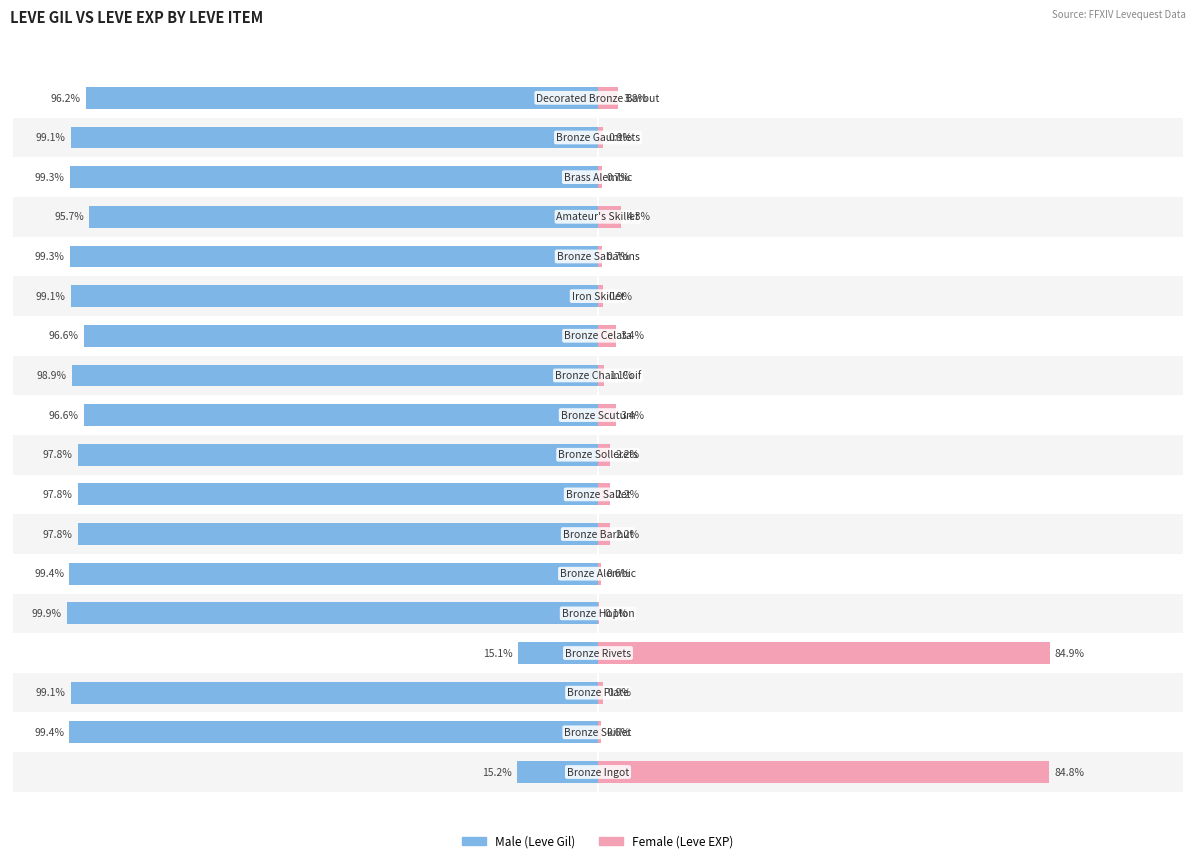

What is the average value of the Female series?

11.0